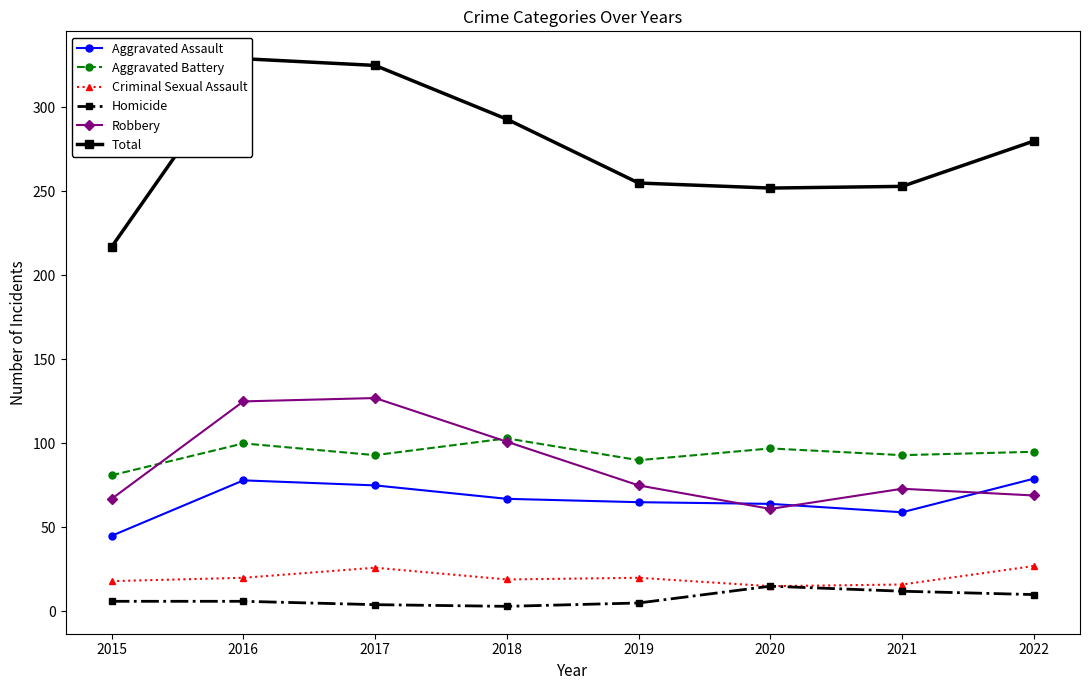

How many lines are shown in the chart?

6